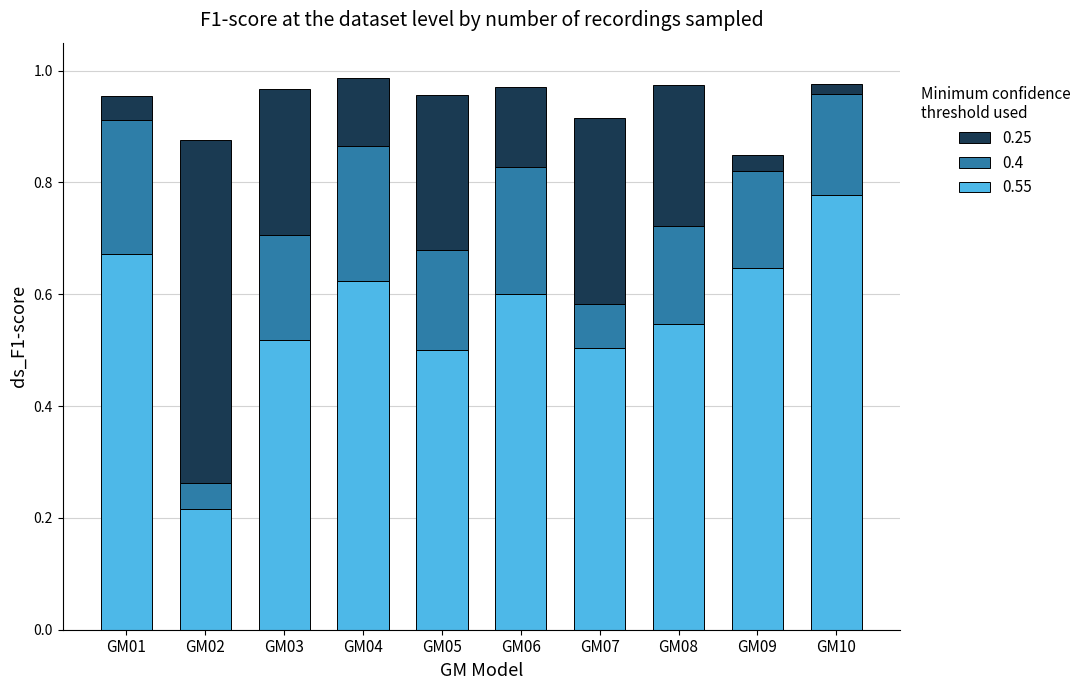

What is the total value across all series at GM03?

1.0